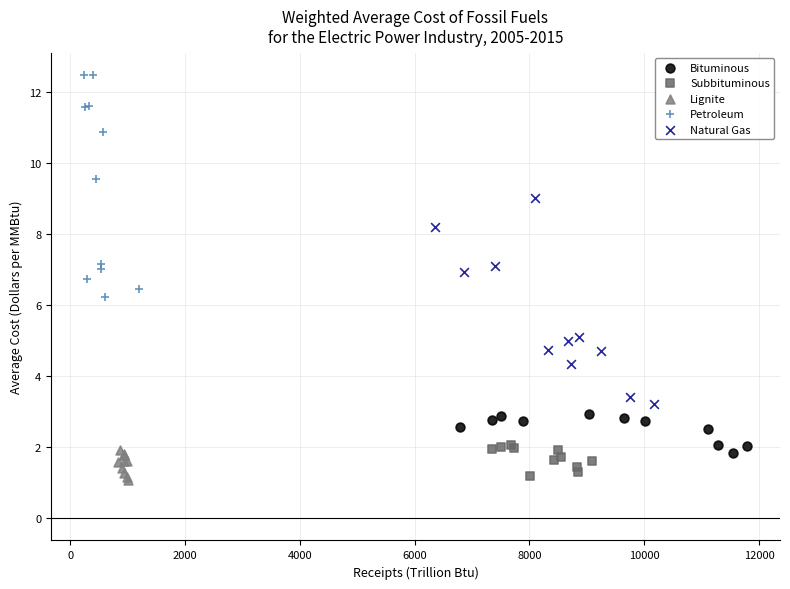

What are all the series names shown in the legend?

Bituminous, Subbituminous, Lignite, Petroleum, Natural Gas